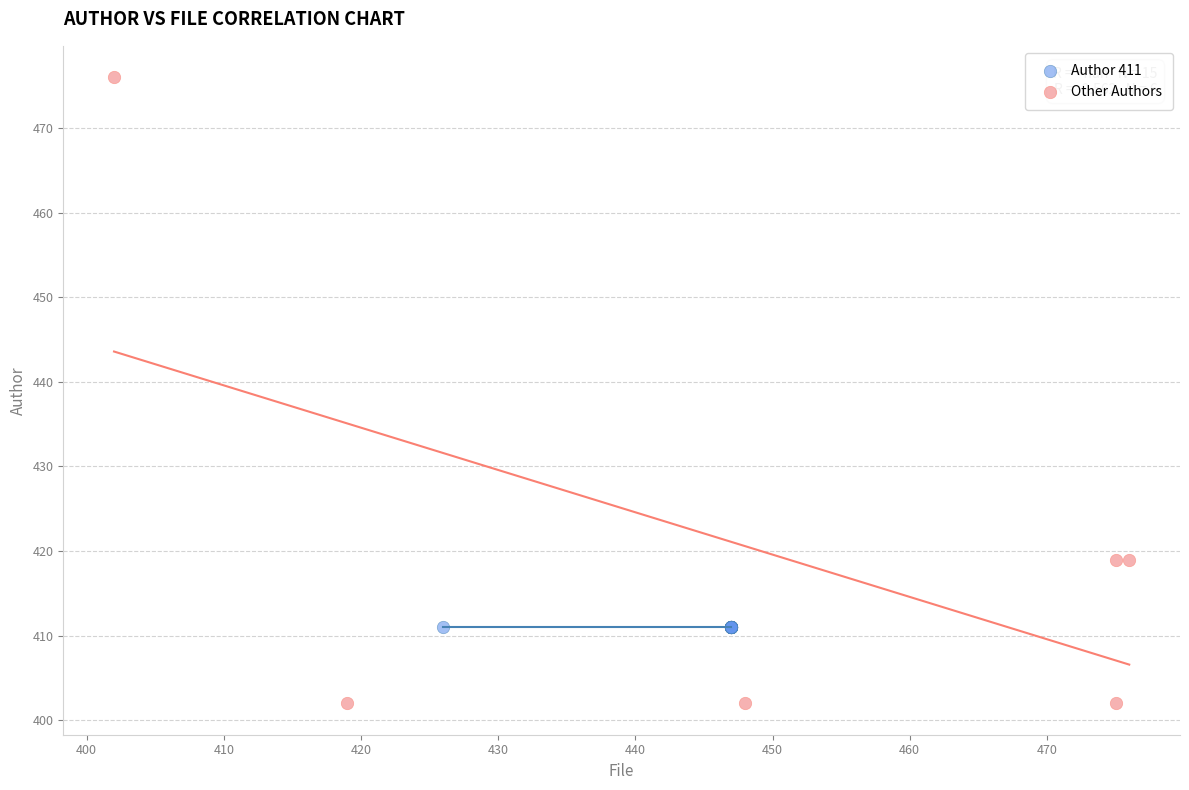

Which series contains the lowest Y value?

Other Authors